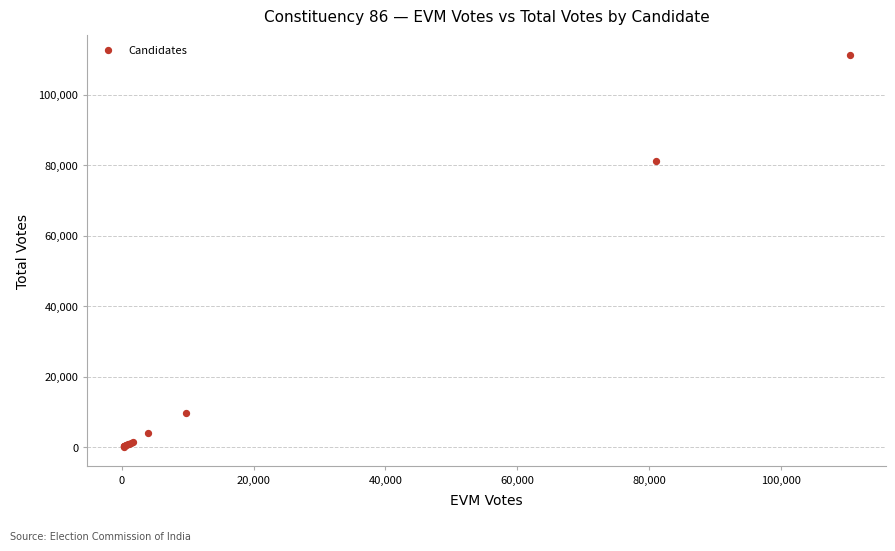

What Y value in the scatter plot is closest to 55794?

81323